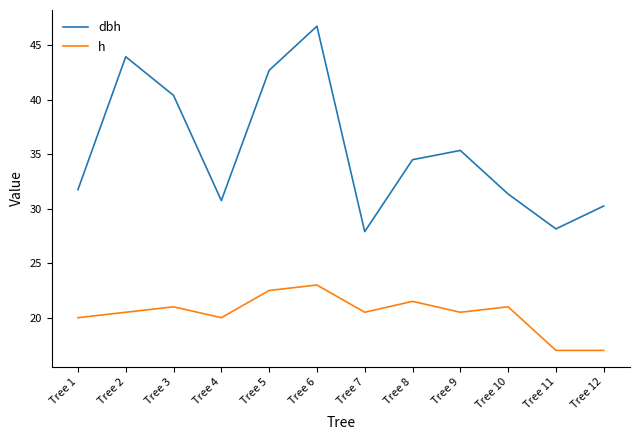

What is the sum of all dbh values?

423.8